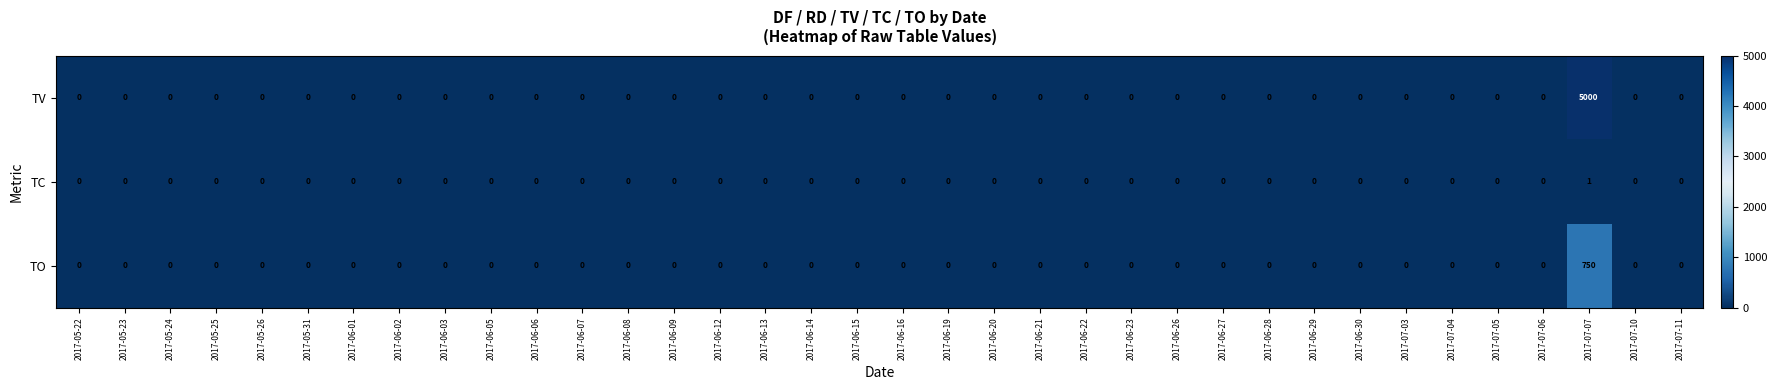

Which series has the widest spread of values?

TV